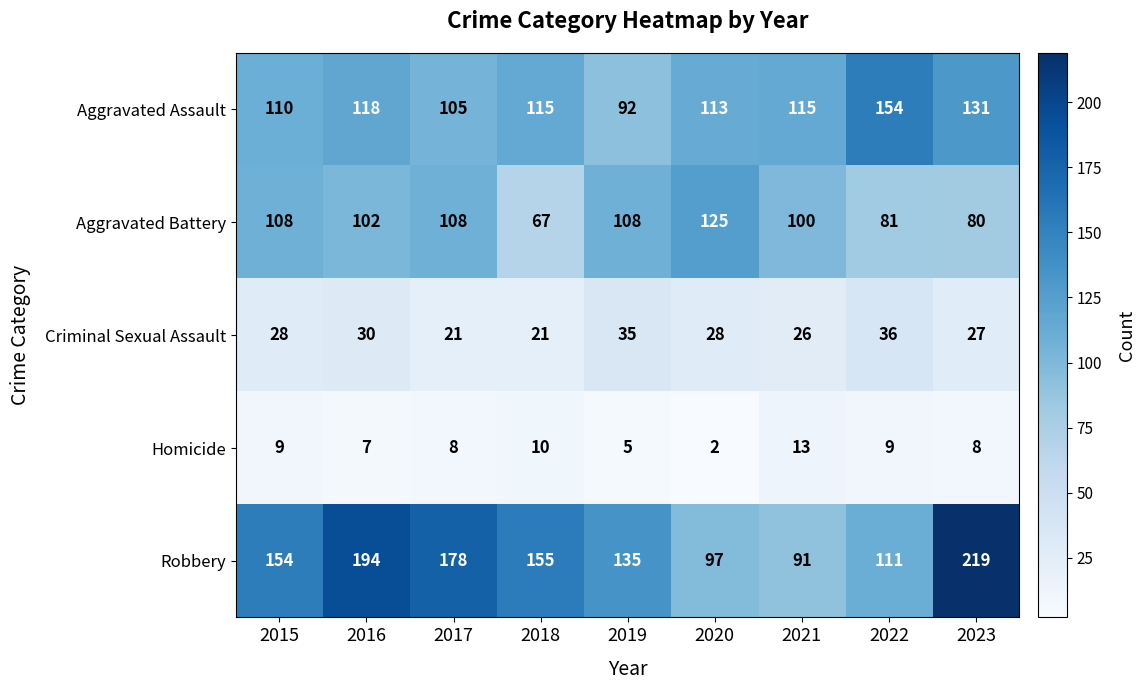

Where is Robbery nearest to the value 155?

2018